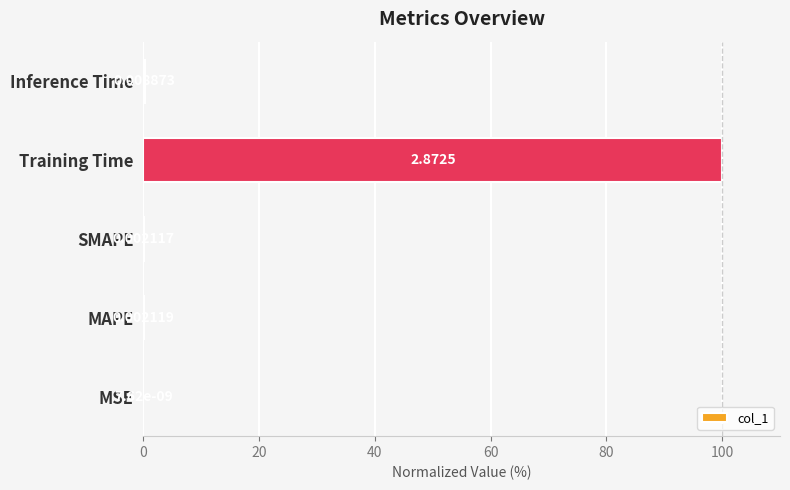

What is the sum of all values?

100.5